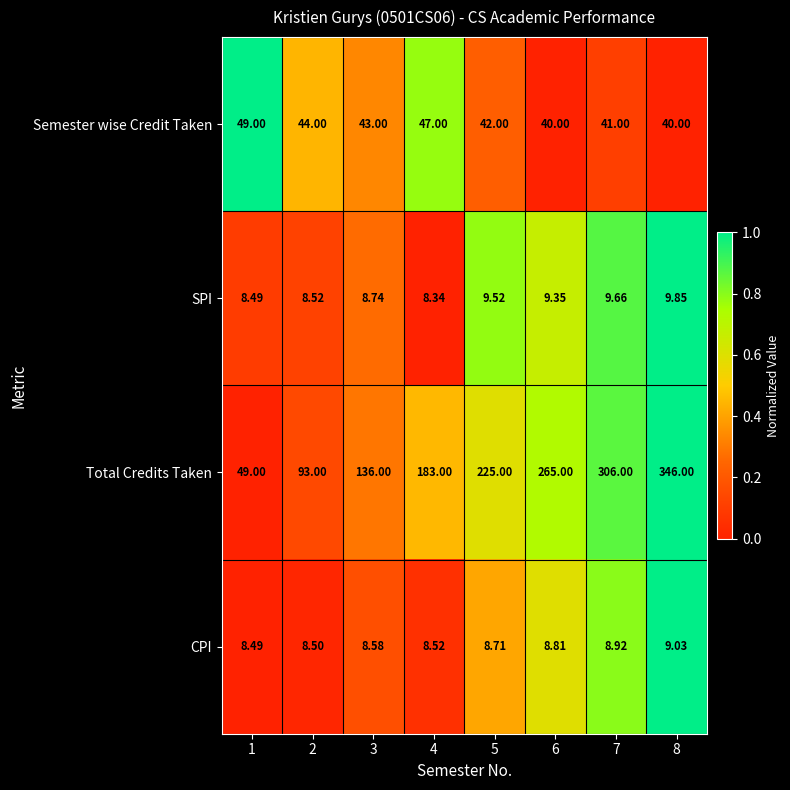

What is the greatest value displayed?

346.0